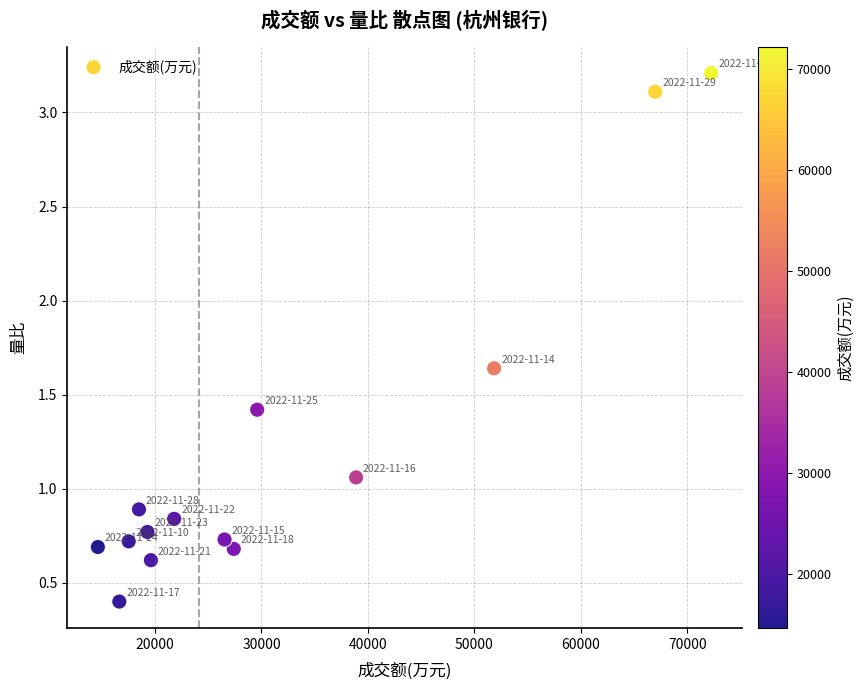

What is the range of X values (max minus min)?

57610.0